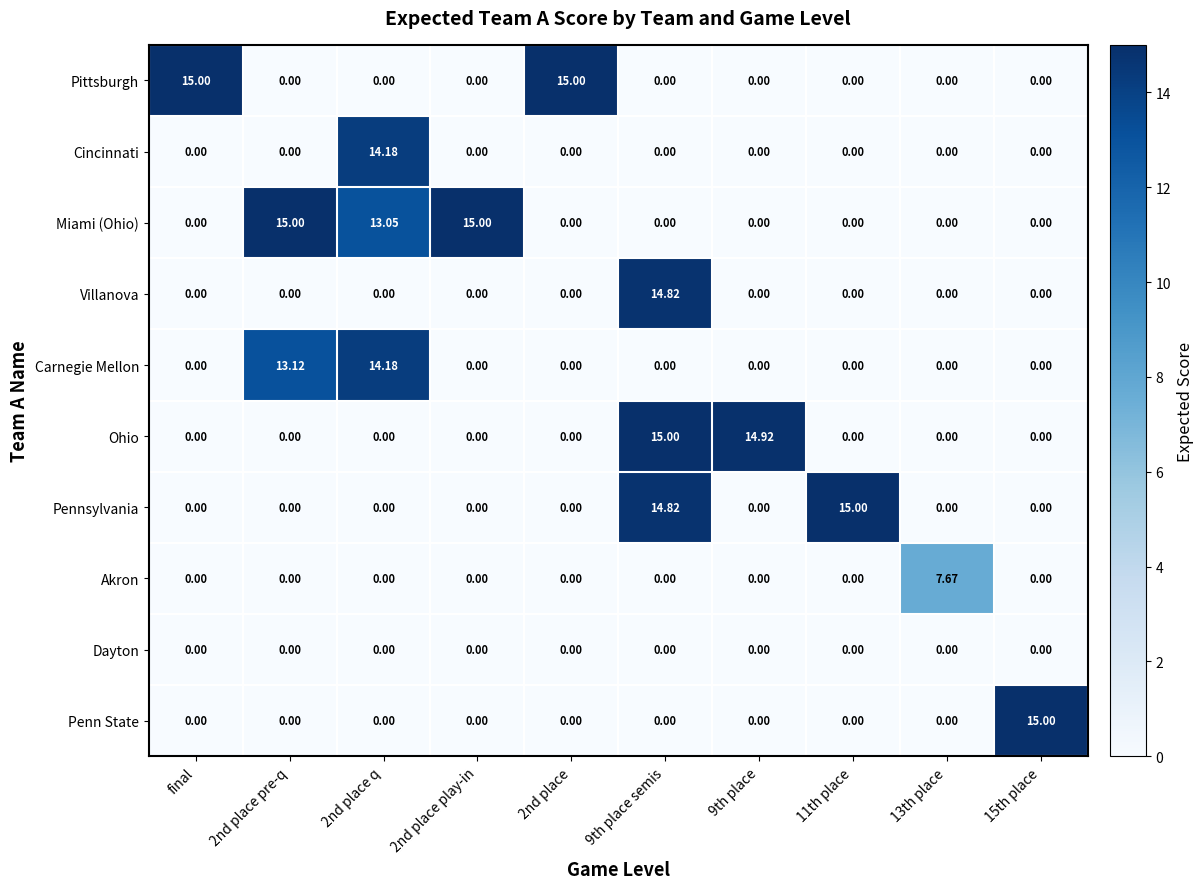

Is the value of Villanova at 9th place semis greater than the value of Penn State at 2nd place pre-q?

Yes